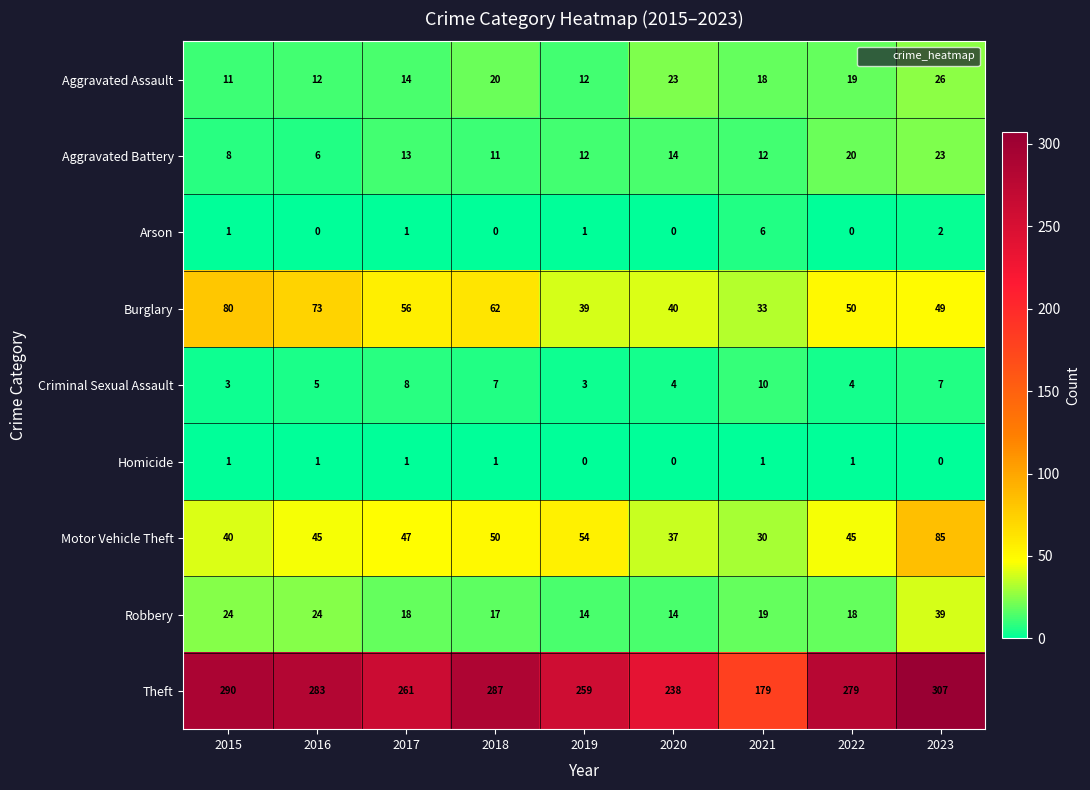

What is the maximum value for Aggravated Battery?

23